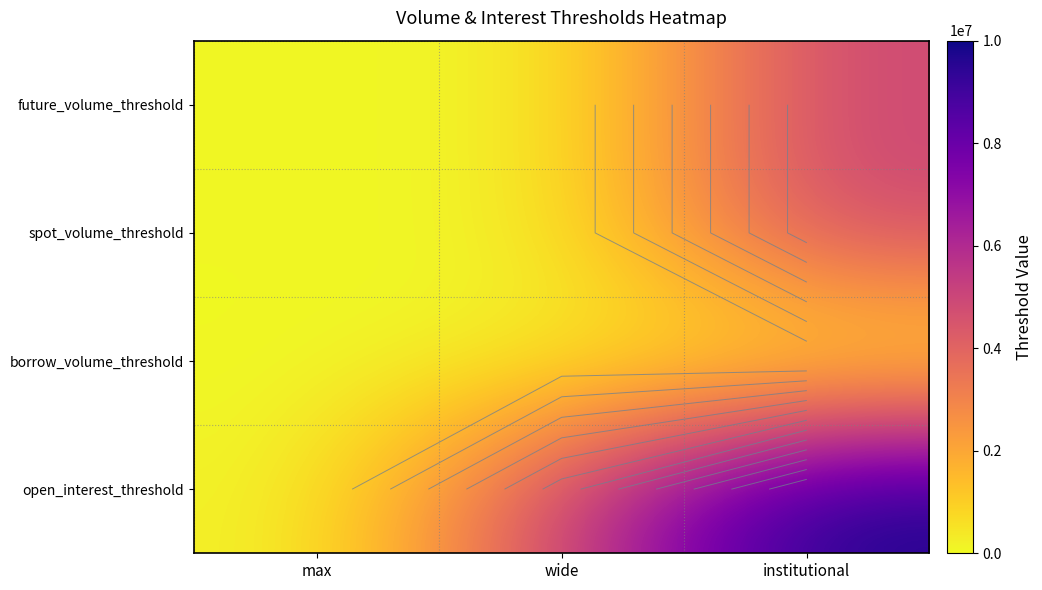

What is the highest value of the spot_volume_threshold series?

5000000